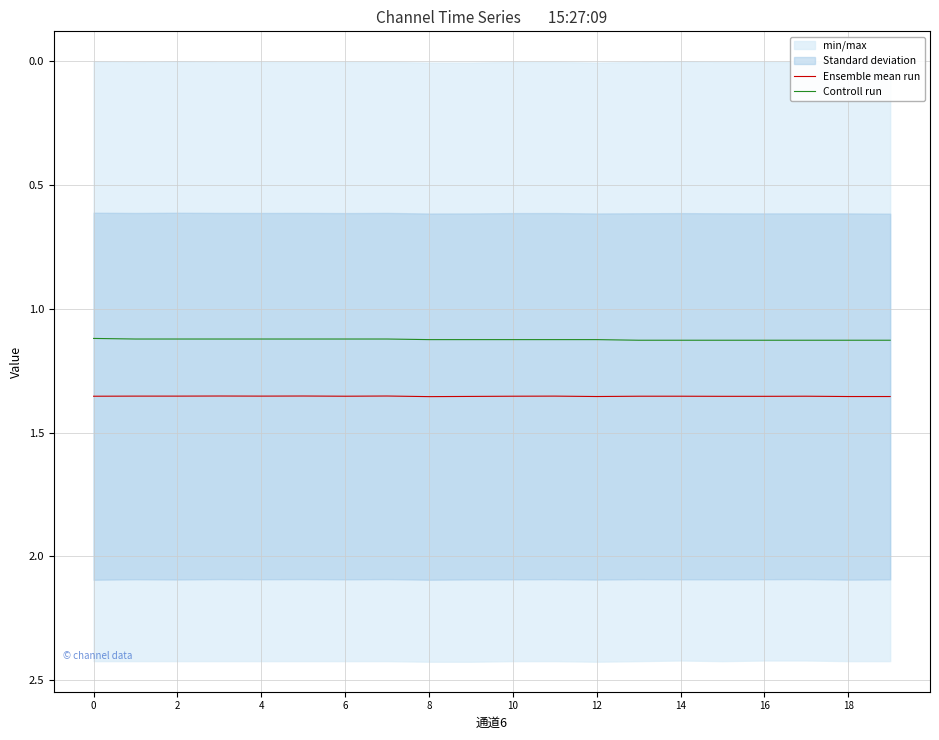

The value of Controll run at 18 is 1.1. True or false?

True